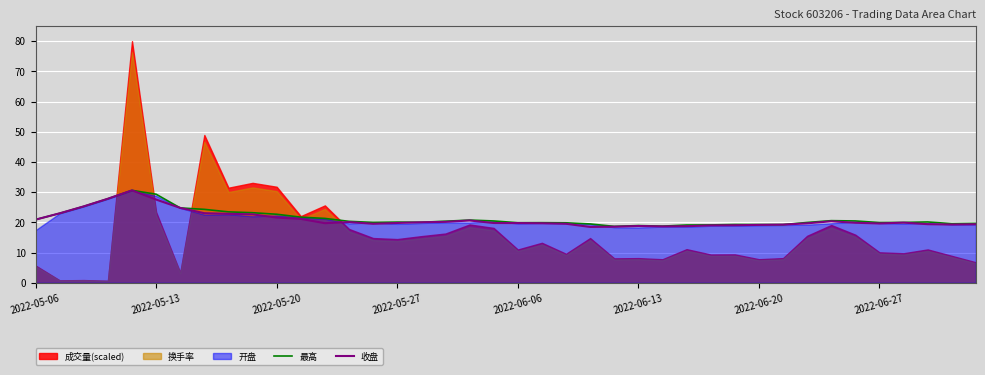

What is the lowest value of the 最高 series?

18.7